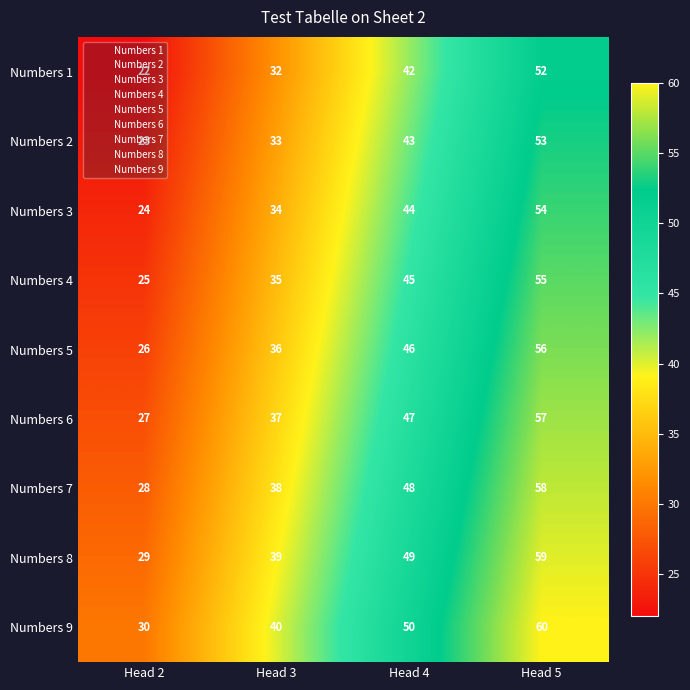

Rank the series by their maximum value, from lowest to highest.

Numbers 1, Numbers 2, Numbers 3, Numbers 4, Numbers 5, Numbers 6, Numbers 7, Numbers 8, Numbers 9